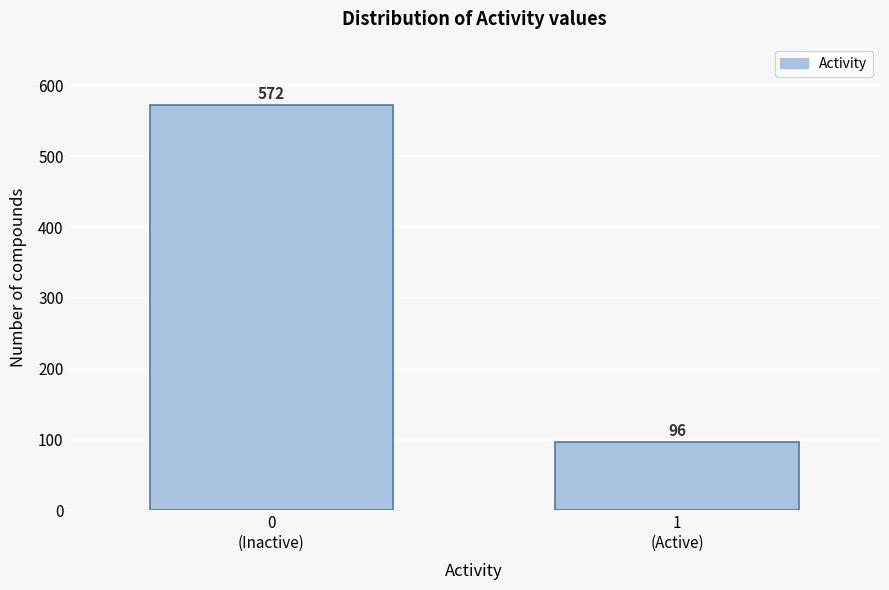

Reading left to right, list all the values displayed in this chart.

572	96